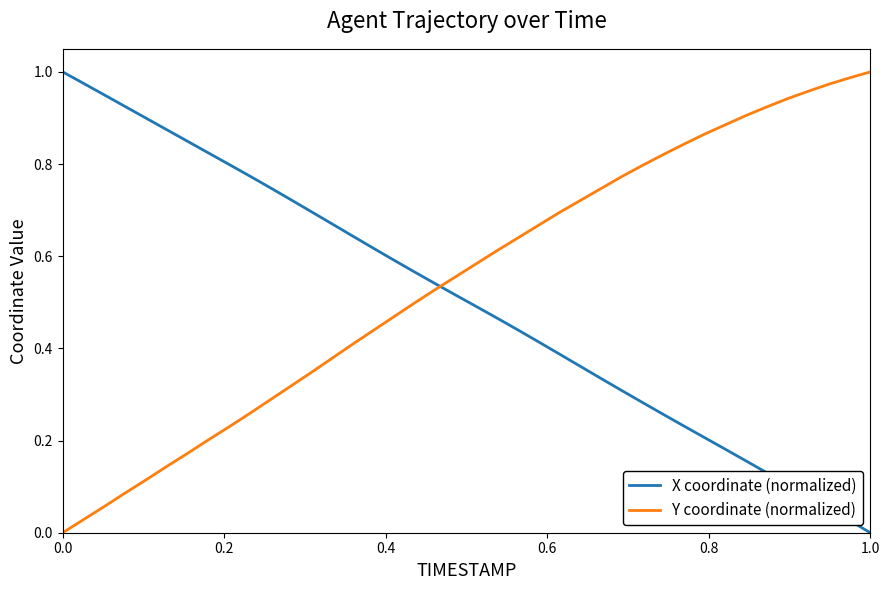

After their last crossing, which series has the higher values: Y coordinate (normalized) or X coordinate (normalized)?

Y coordinate (normalized)